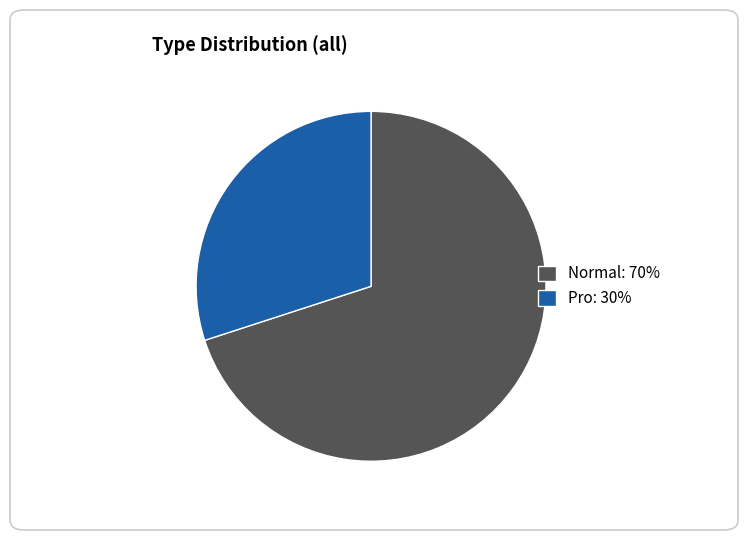

Between Normal: 70% and Pro: 30%, which is larger?

Normal: 70%